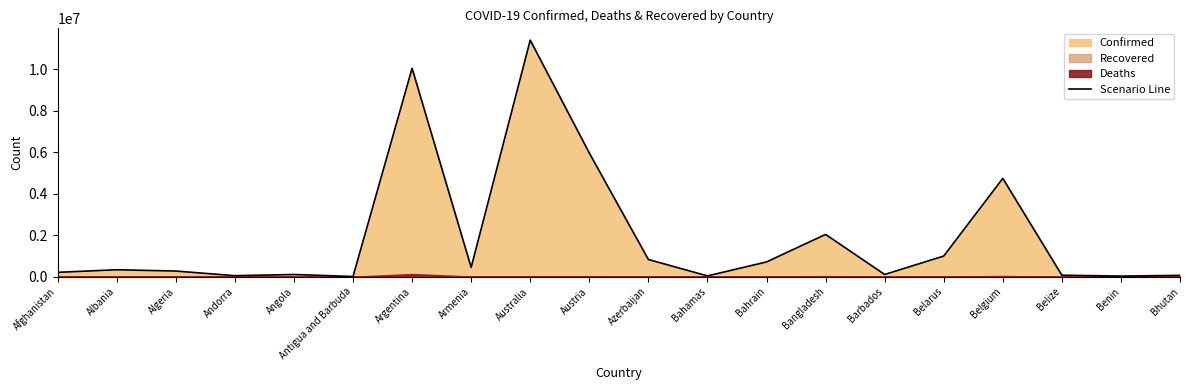

How many lines are shown in the chart?

1